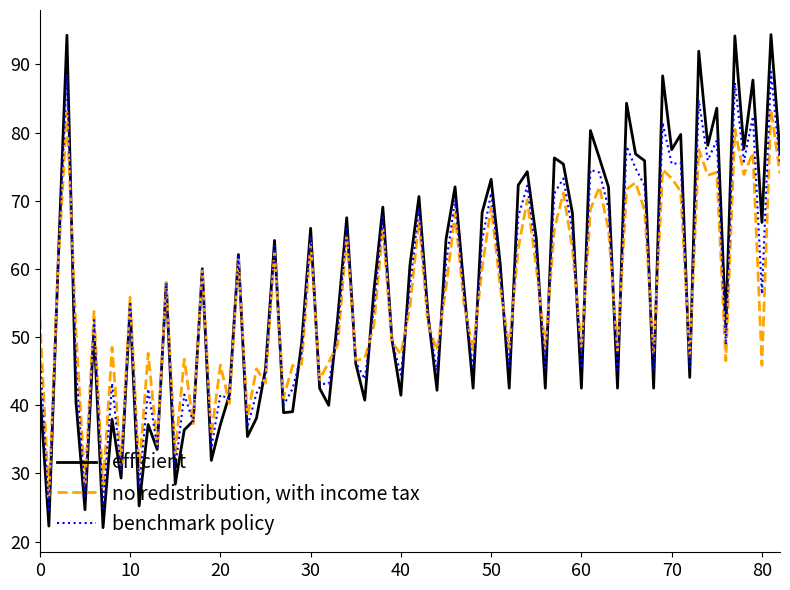

How many categories are shown in the chart?

83